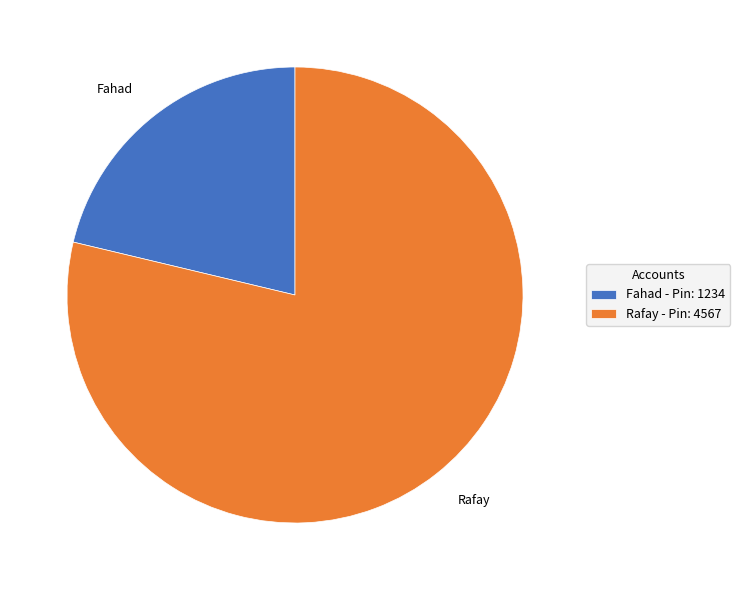

Is the sum of Fahad and Rafay greater than half?

Yes